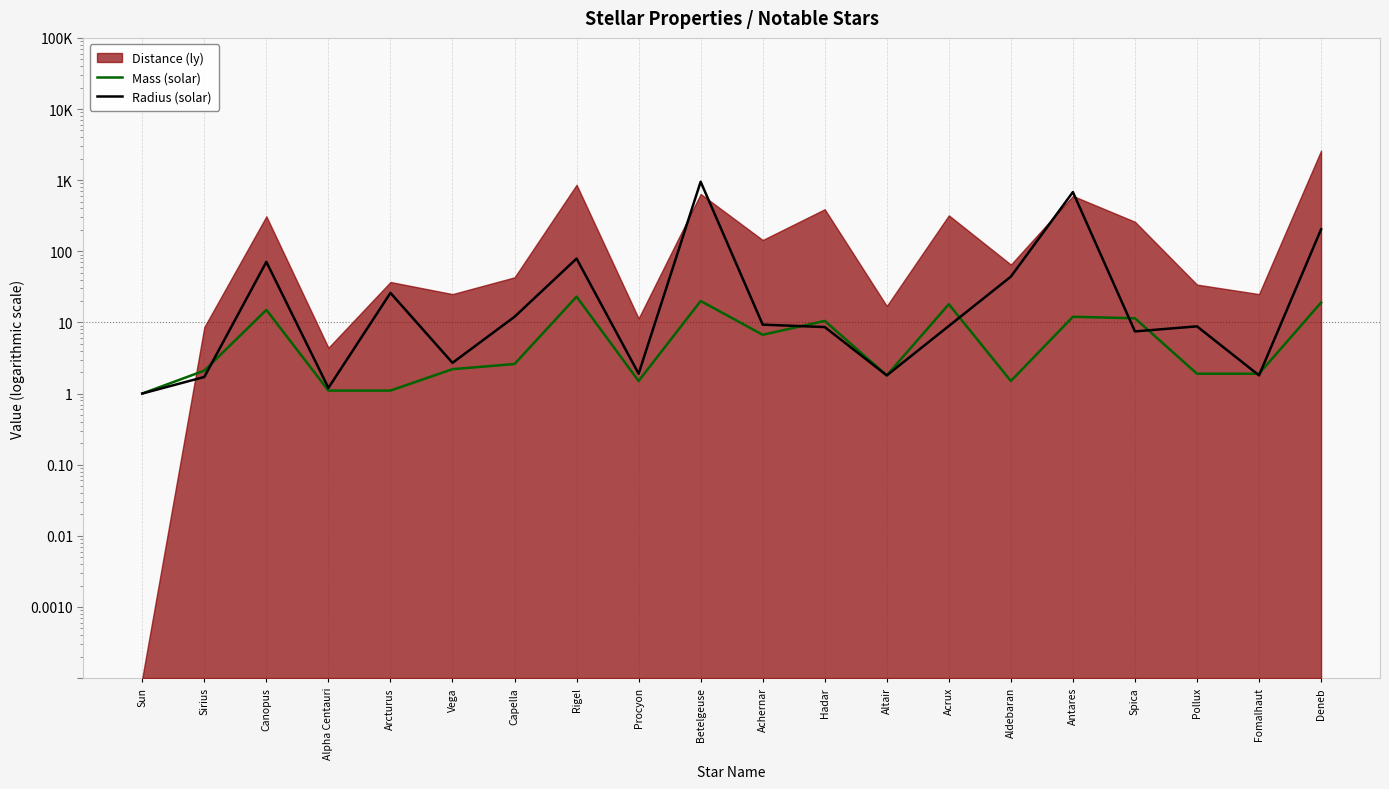

What is the highest value of the Mass (solar) series?

23.0